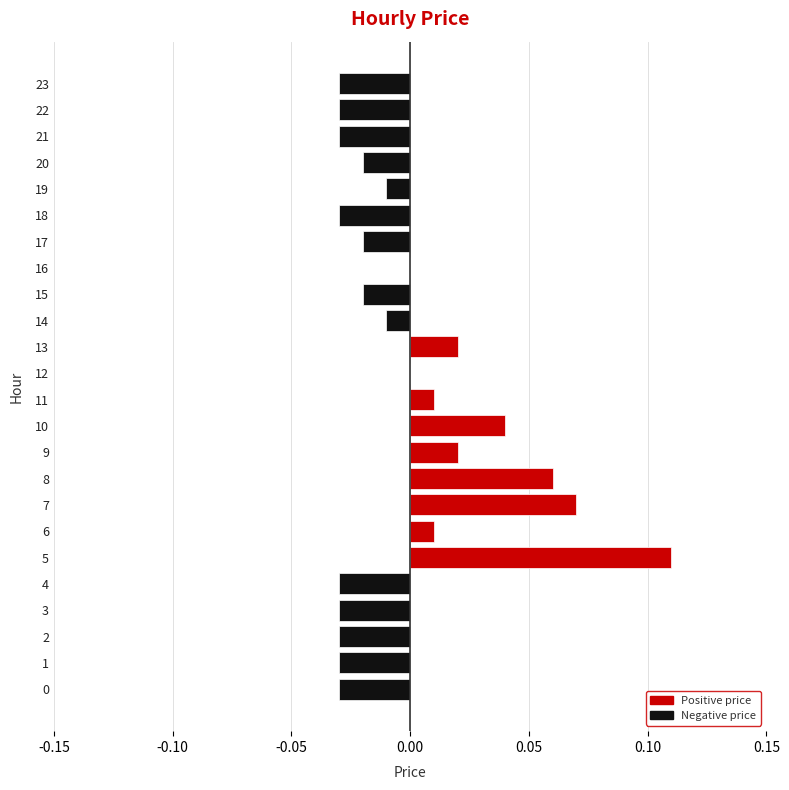

Which label corresponds to the largest value in the chart?

5